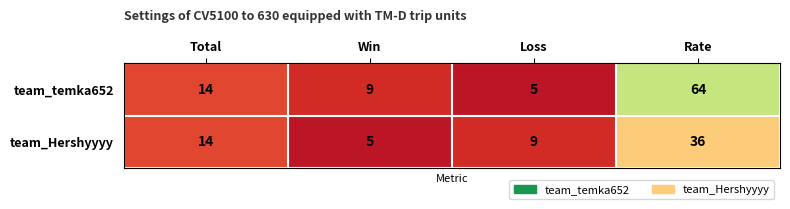

How many distinct data groups are displayed?

2